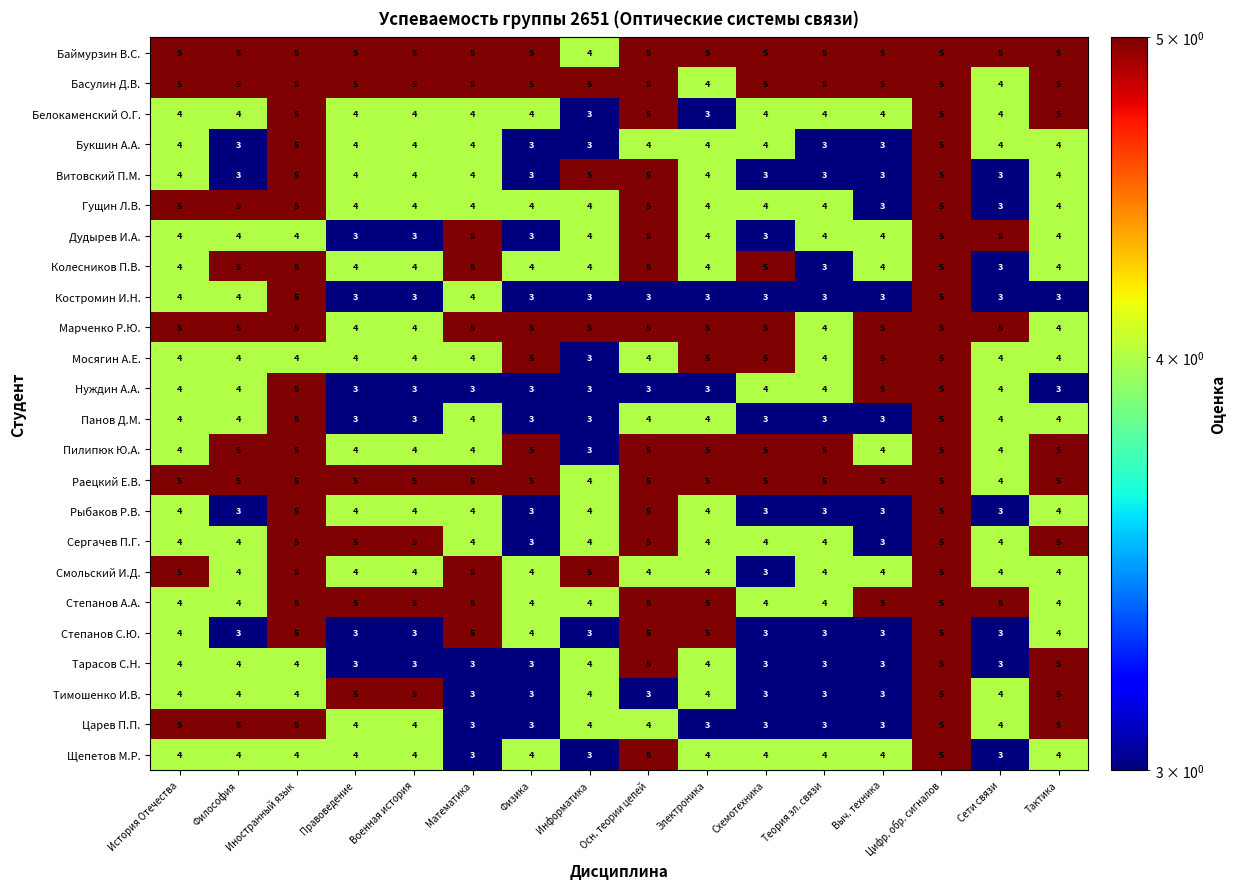

What is the average value of the Тимошенко И.В. series?

4